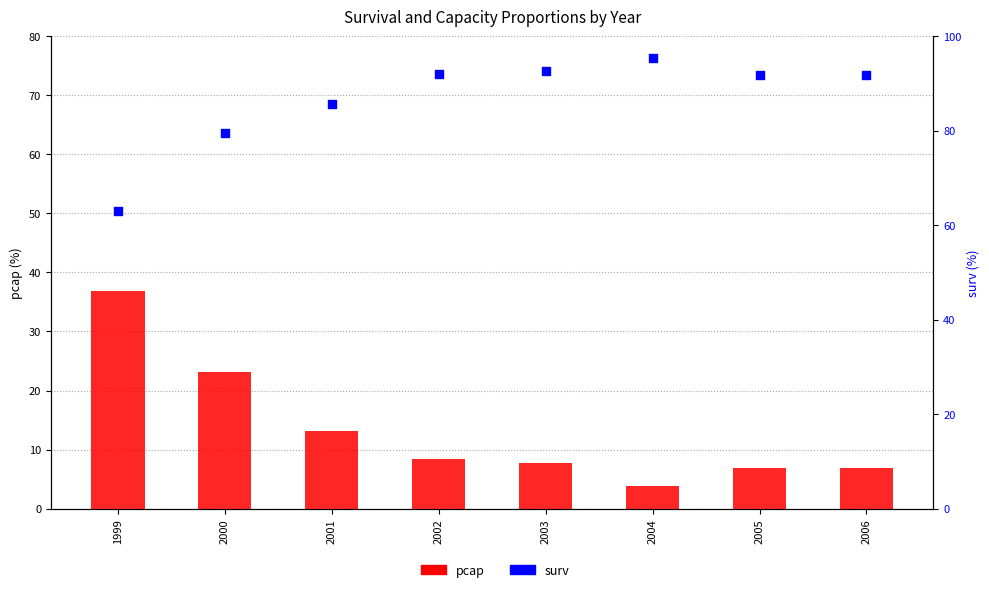

What is the total value across all series at 2004?

99.2